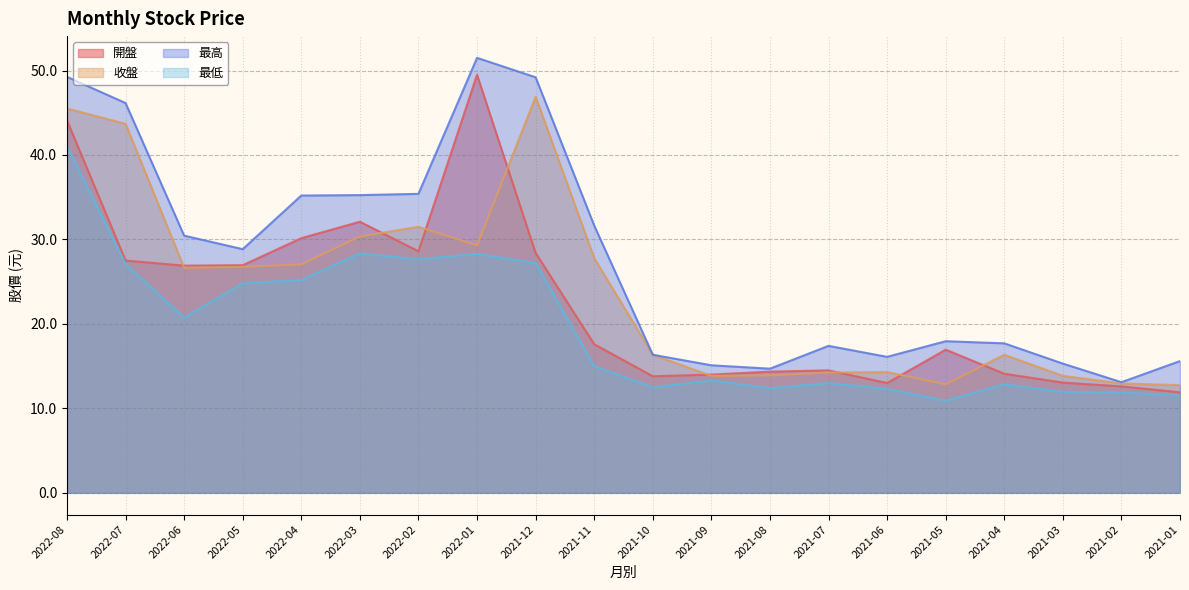

True or false: 最高 and 開盤 intersect in this chart.

False